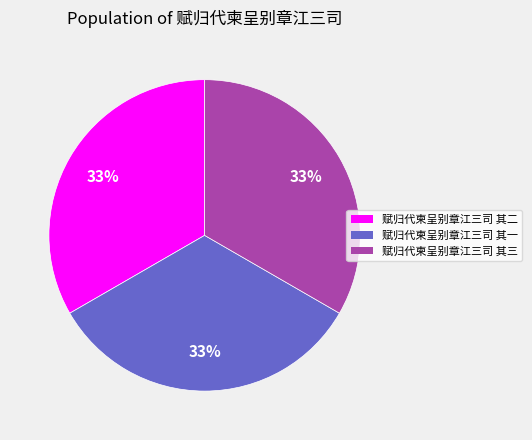

Approximately how many times larger is the value at 赋归代柬呈别章江三司 其一 compared to 赋归代柬呈别章江三司 其二?

1.0